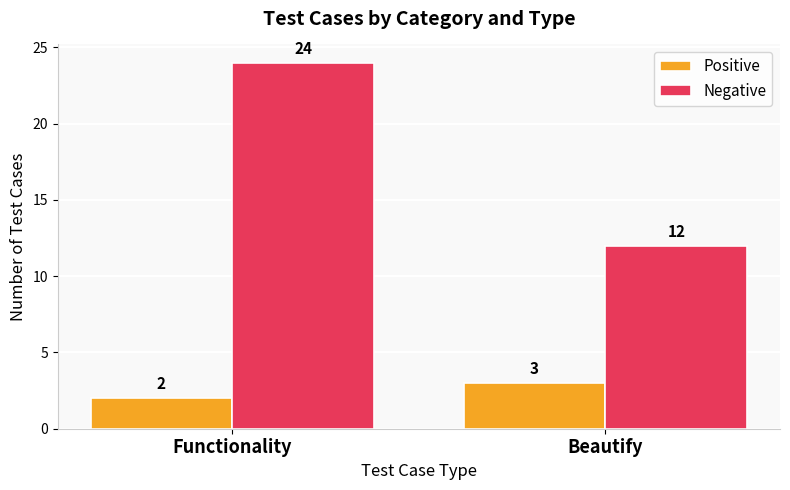

What is the label of the 1st bar from the left?

Functionality